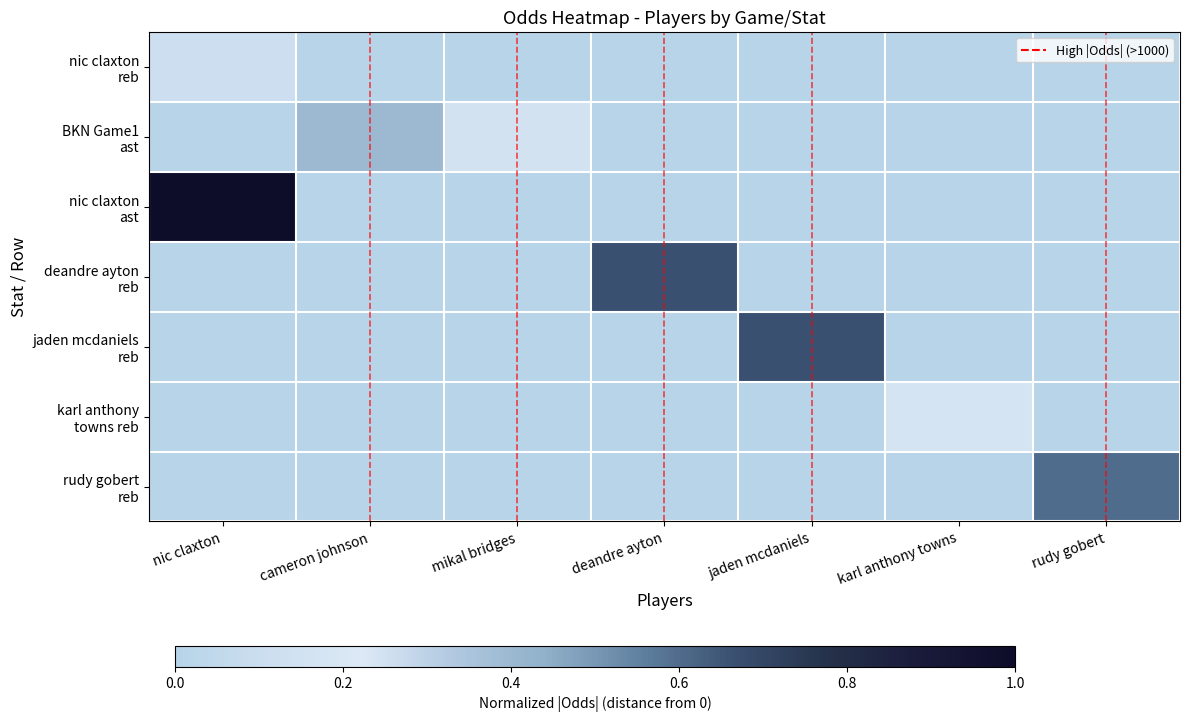

Between jaden mcdaniels and karl anthony towns, which series saw the biggest shift?

jaden mcdaniels reb